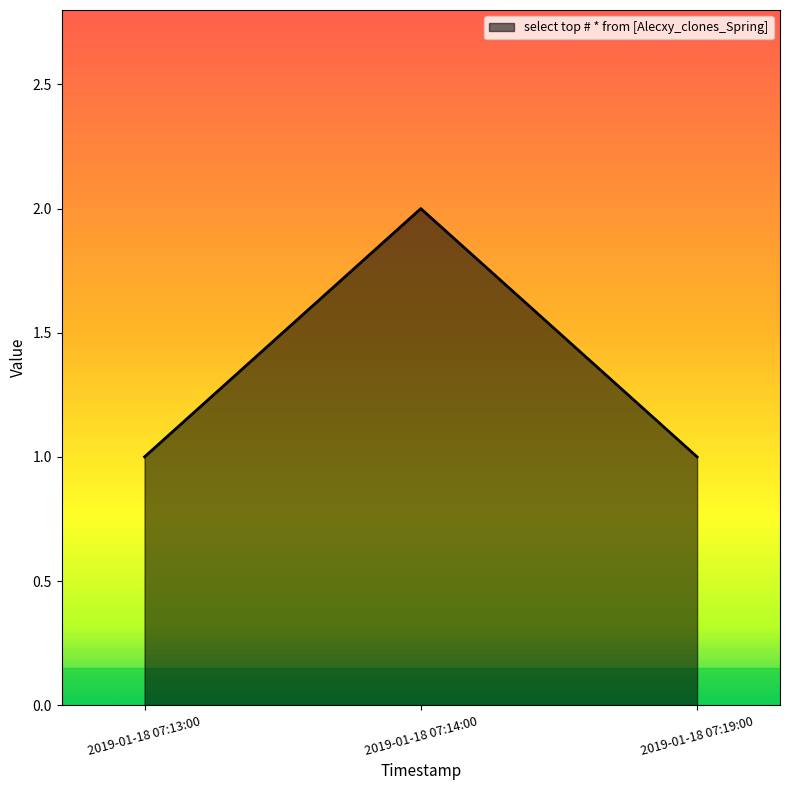

Count the number of categories in the chart.

3